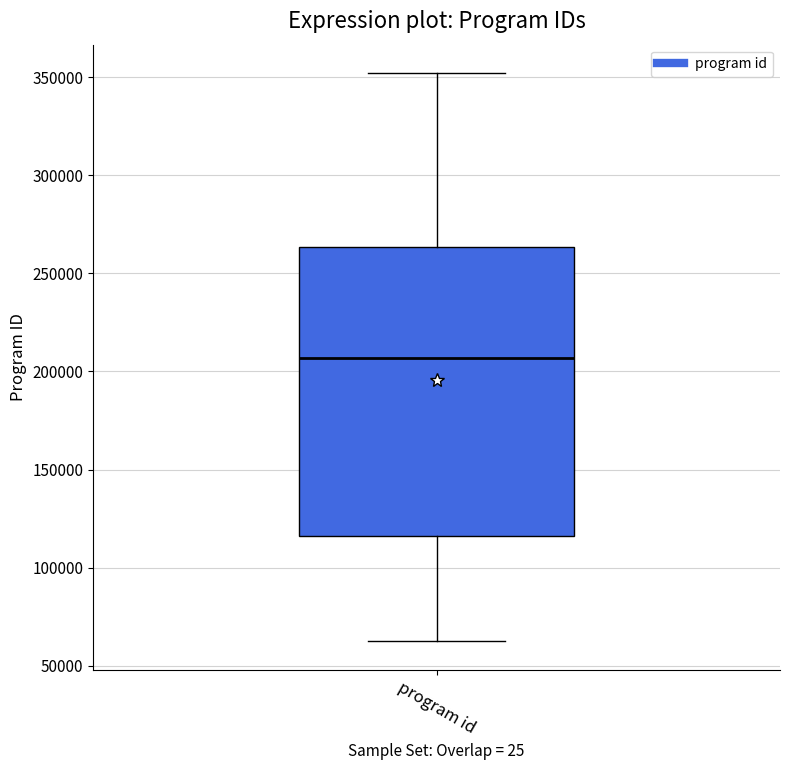

Transcribe this box plot: give where the median line is, the range the box spans, and where the two whiskers end, as read against the y-axis. The values are not printed on the chart, so give them approximately, as read against the axis.

median 205000, box 115000 to 265000, whiskers 60000 to 350000